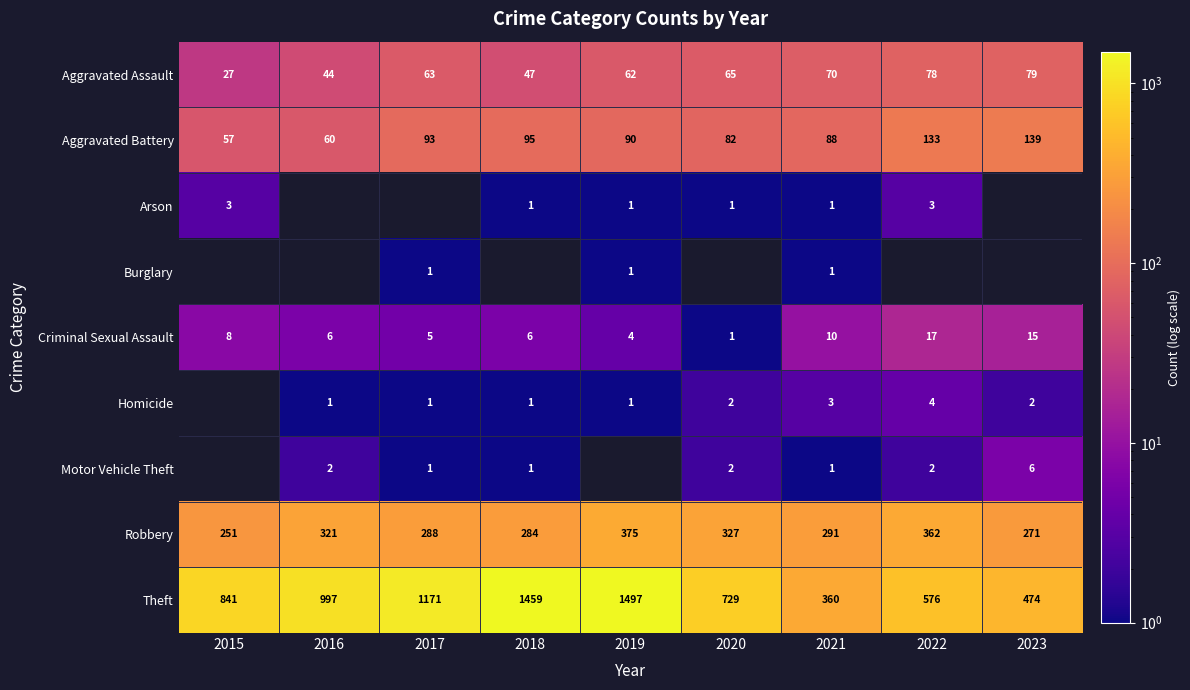

Is it true that Criminal Sexual Assault equals 6 at 2016?

True